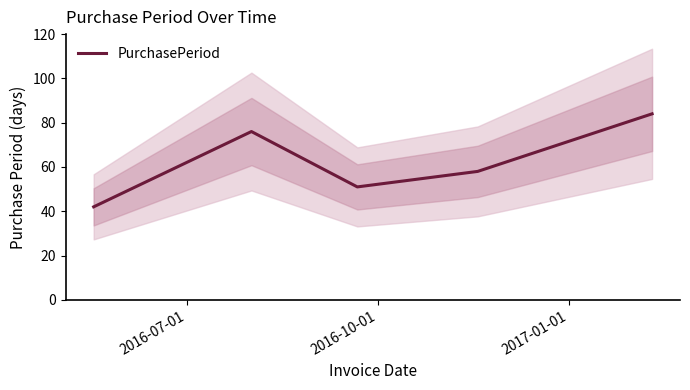

What is the lowest value of the PurchasePeriod series?

42